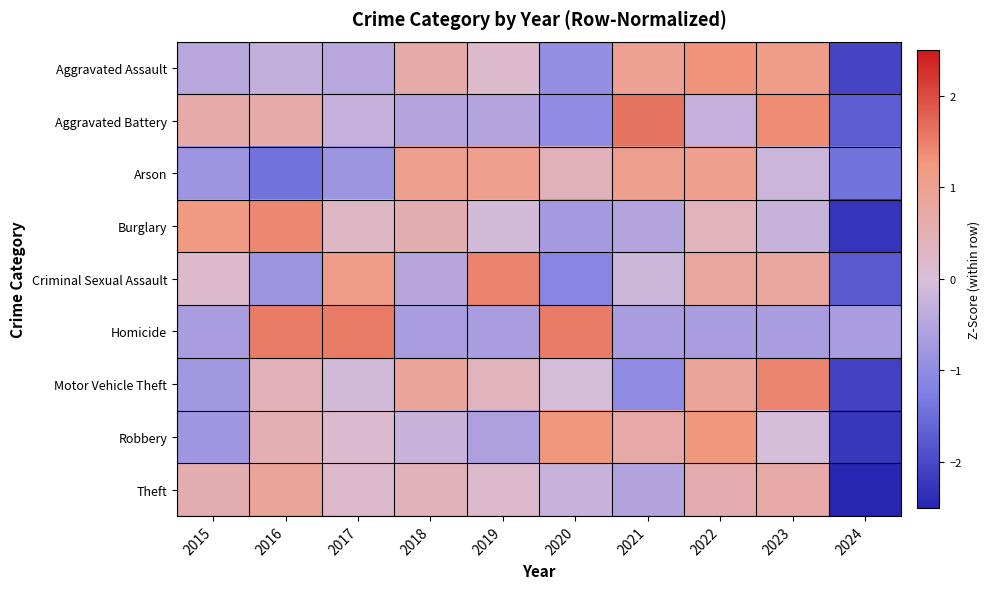

How many categories are shown in the chart?

10